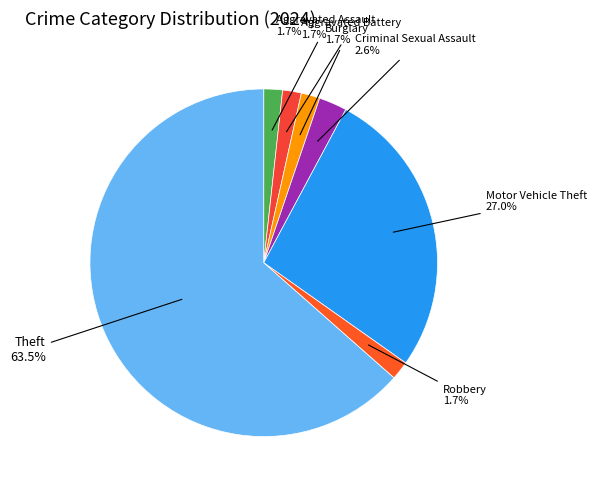

How many slices are in this pie chart?

7